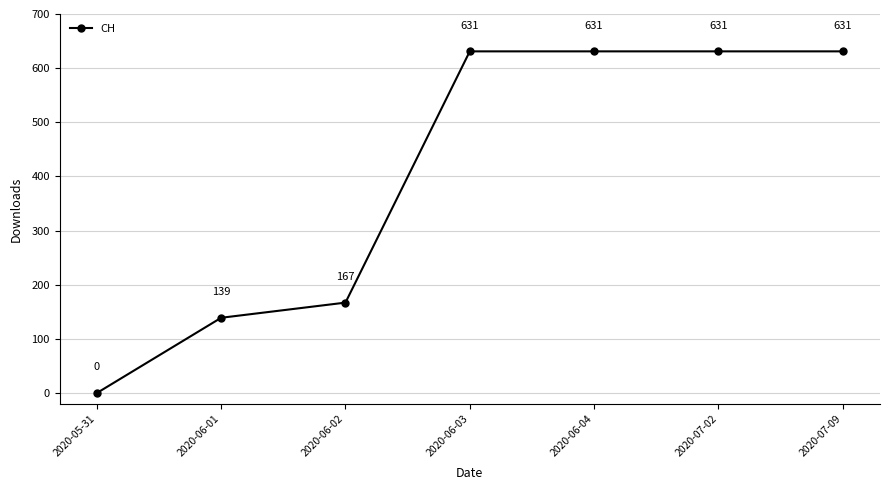

Which has a higher value, 2020-05-31 or 2020-06-03?

2020-06-03